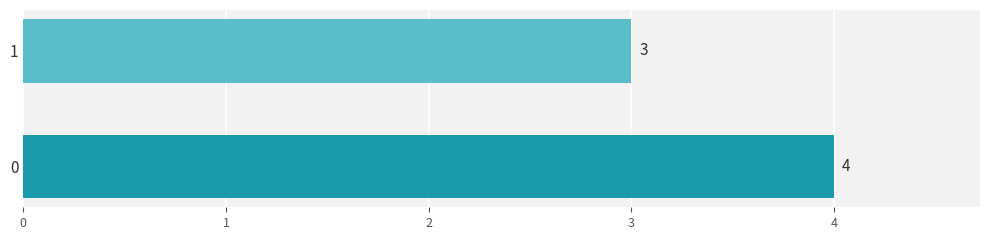

Where is the data nearest to the value 3?

1